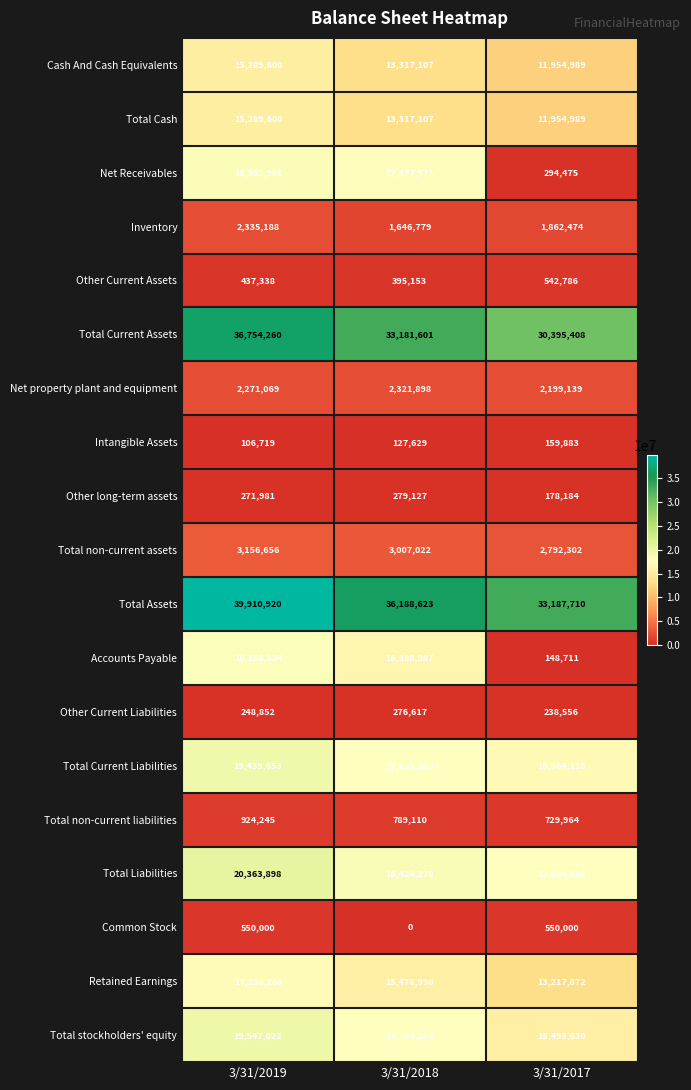

How many distinct data groups are displayed?

19